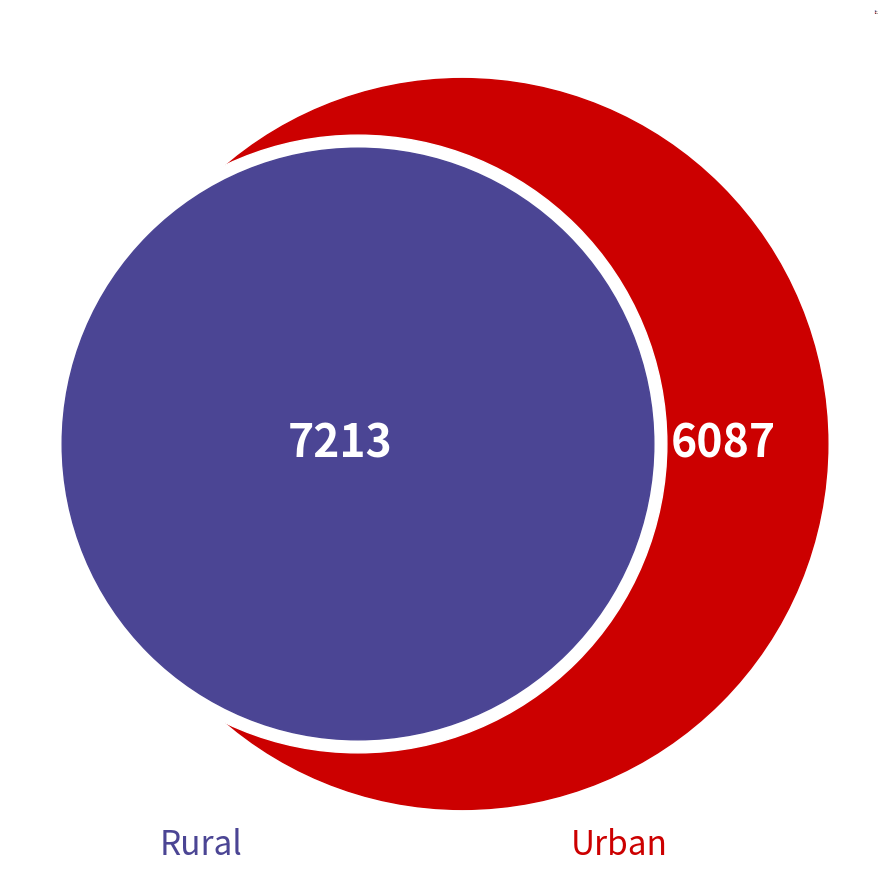

To the nearest percent, what is the combined percentage of Rural and Urban?

100%